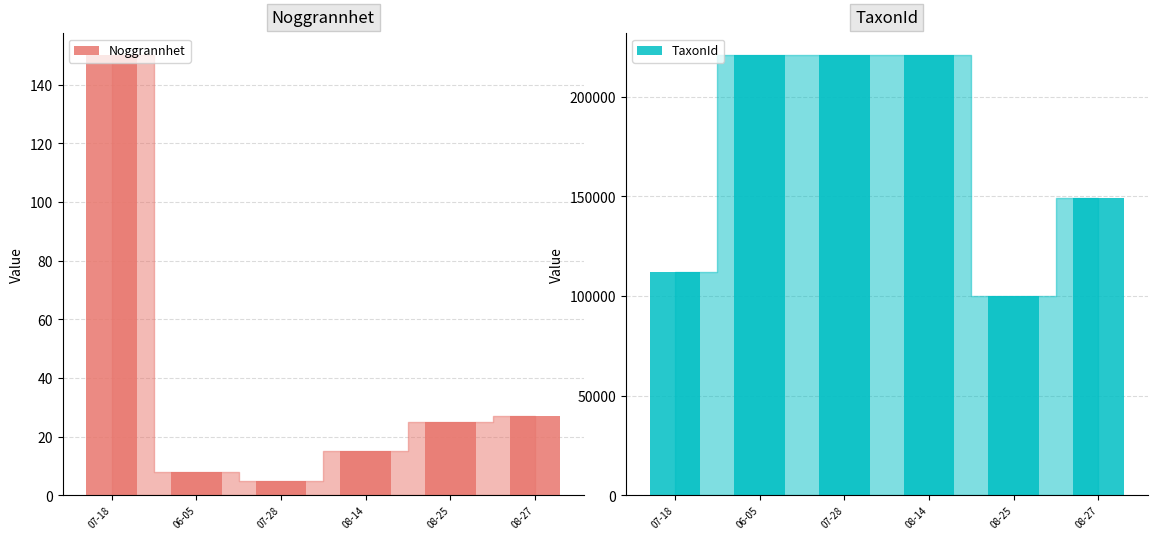

Reading right to left, list all the values displayed in this chart.

Noggrannhet: 08-27=27	08-25=25	08-14=15	07-28=5	06-05=8	07-18=150
TaxonId: 08-27=149333	08-25=100138	08-14=220787	07-28=220787	06-05=220787	07-18=111992